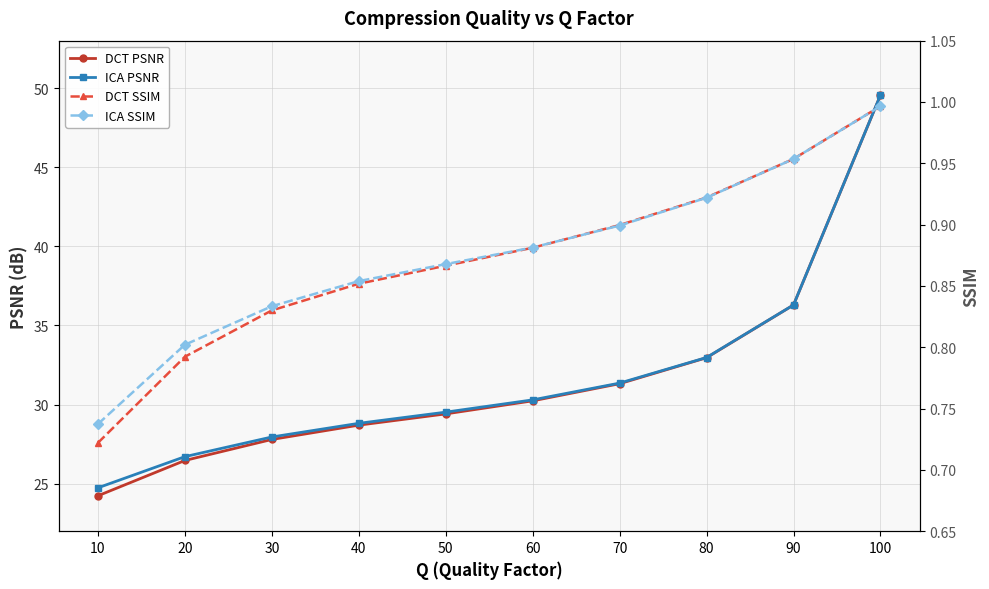

Is it true that DCT SSIM equals 0.8 at 20?

True